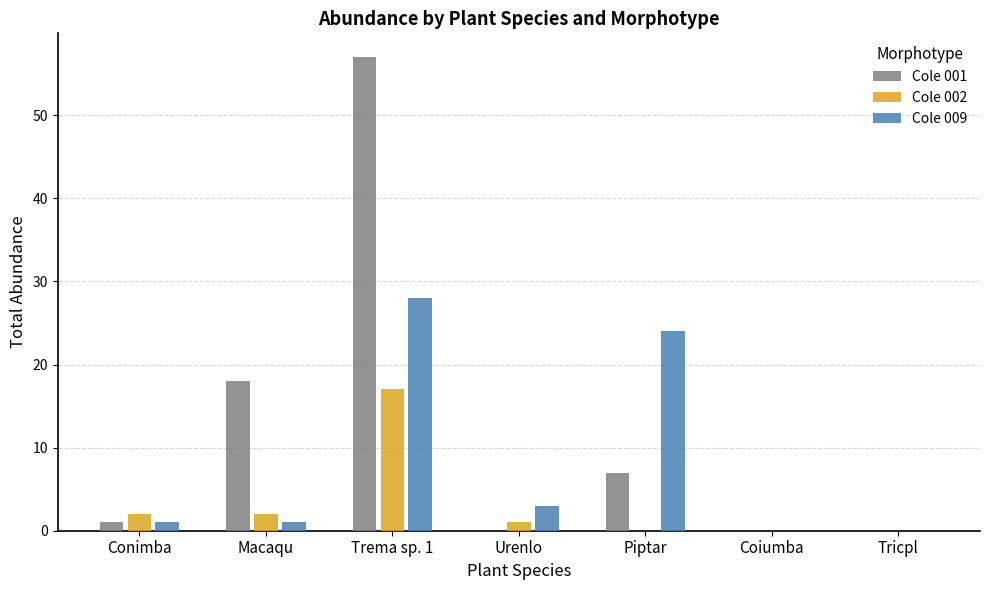

What is the greatest value displayed?

57